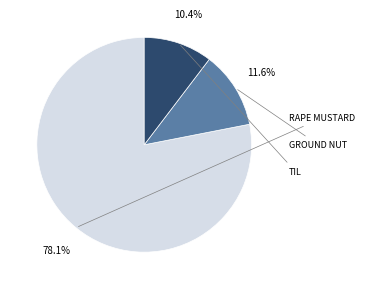

Does any single category account for the majority?

Yes